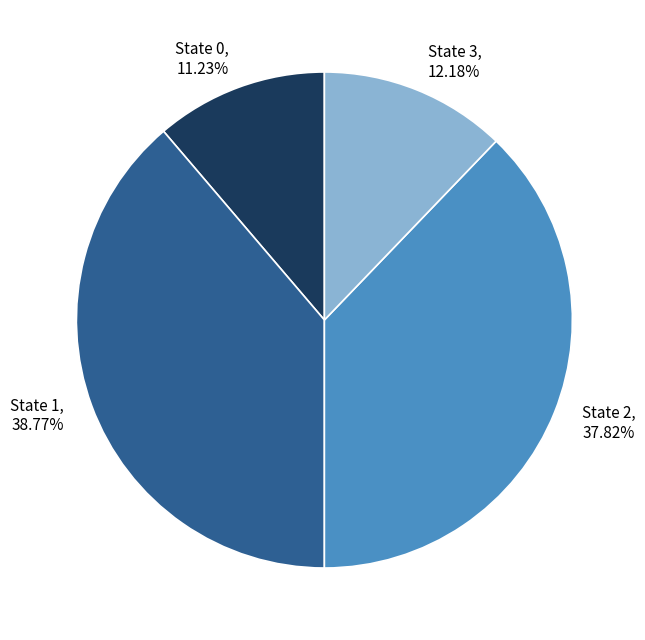

Is the sum of State 3 and State 1 greater than half?

Yes